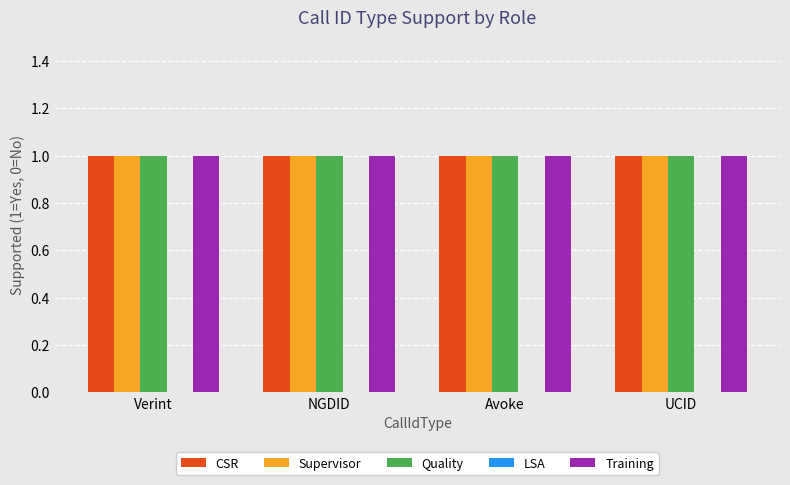

What is the total value across all series at NGDID?

4